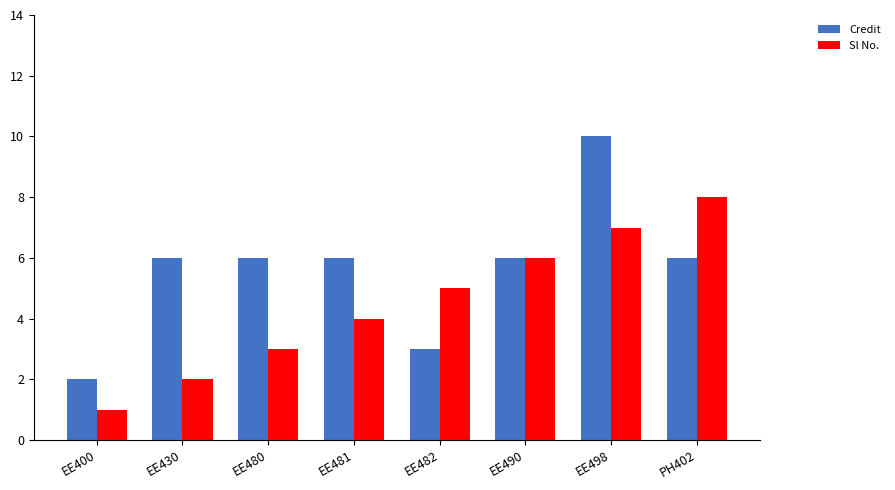

What is the sum of the Credit values at EE482 and EE481?

9